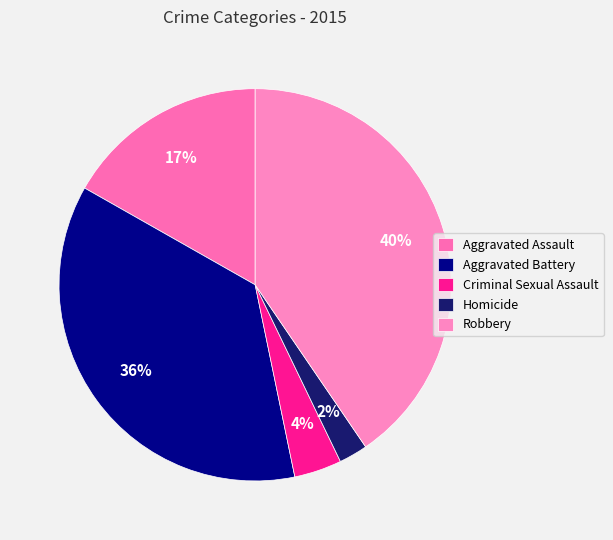

What is the smallest slice in the pie chart?

Homicide